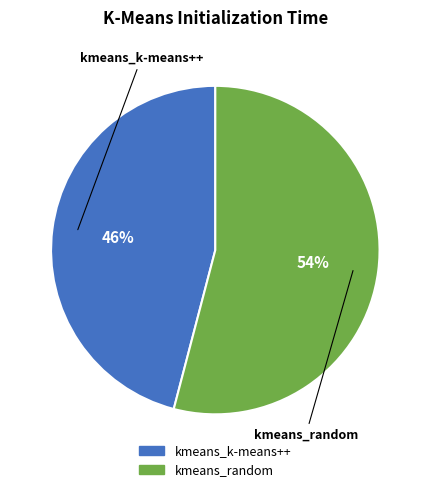

Is kmeans_k-means++ the majority of the pie?

No